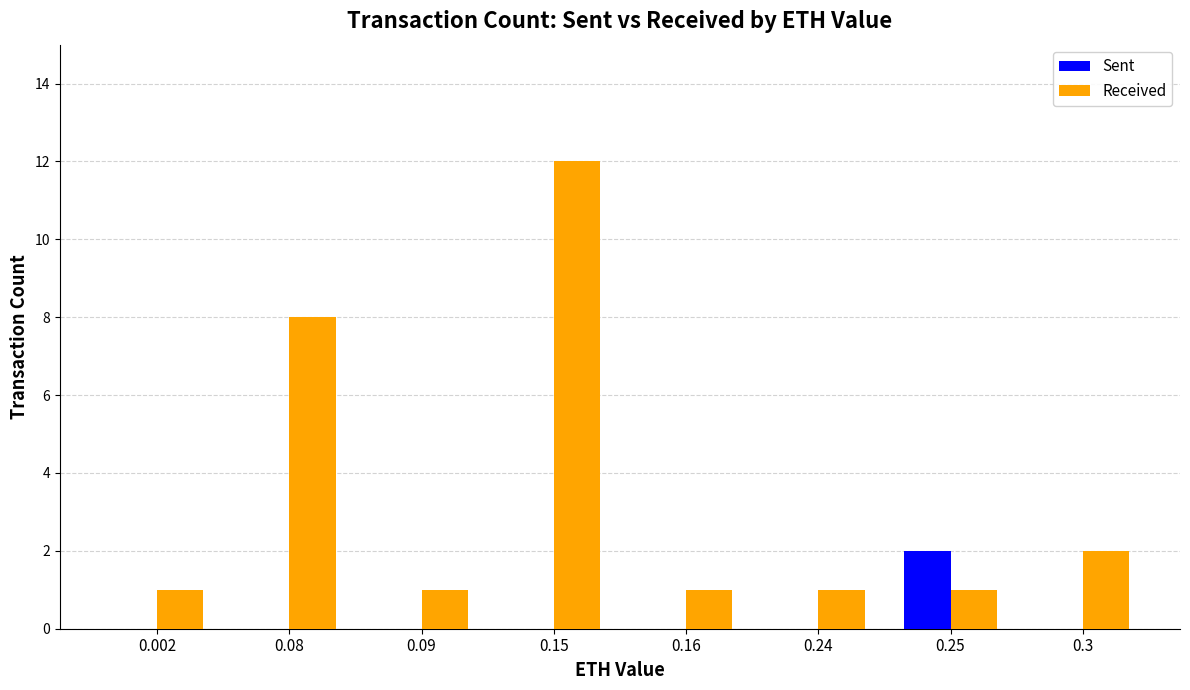

Where is Received nearest to the value 6?

0.08